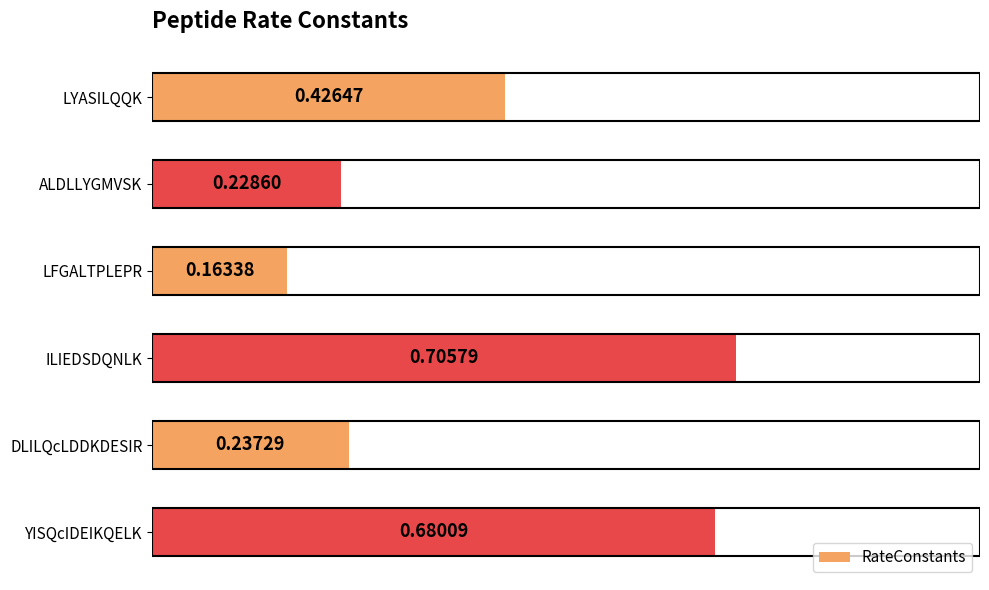

Count the values in the range 0 to 1.

6